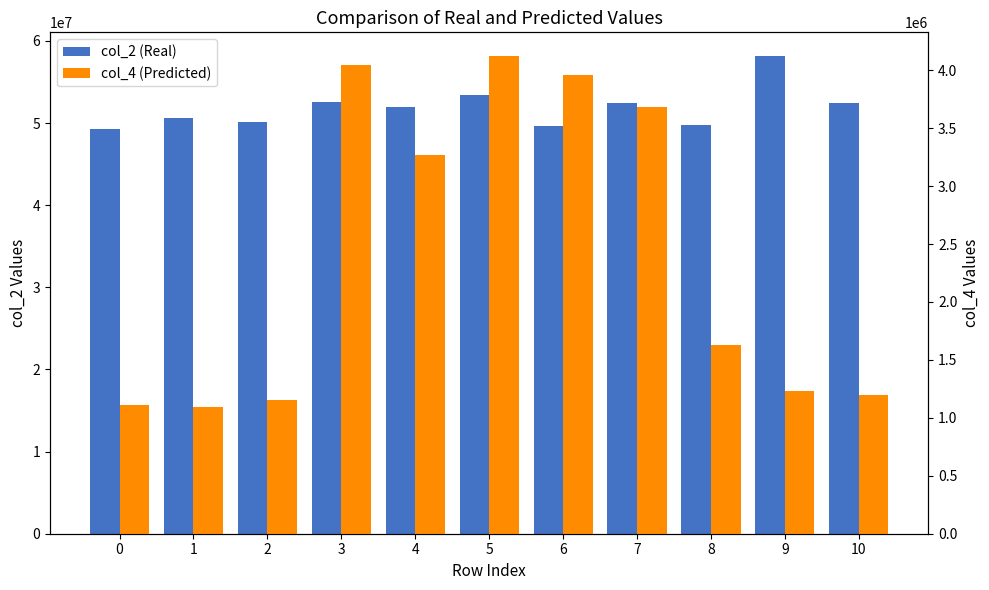

Where is col_4 (Predicted) nearest to the value 2606646?

4